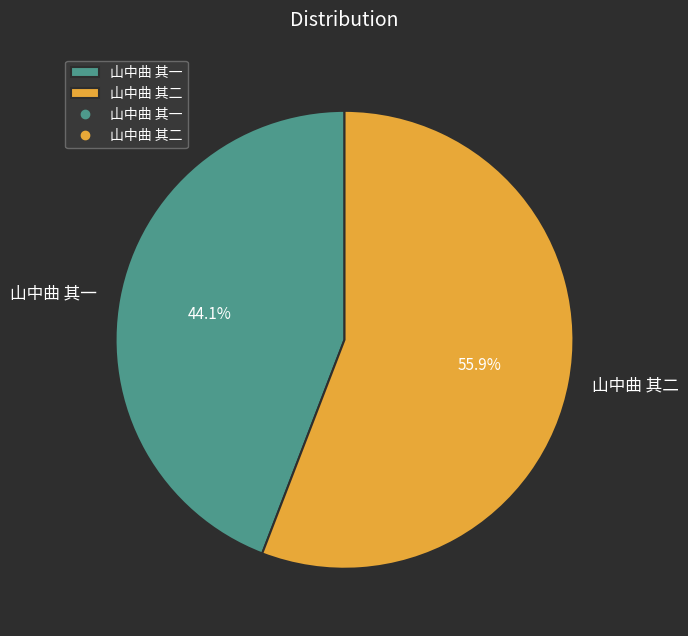

To the nearest percent, what is the difference between the largest and smallest slice percentages?

12%